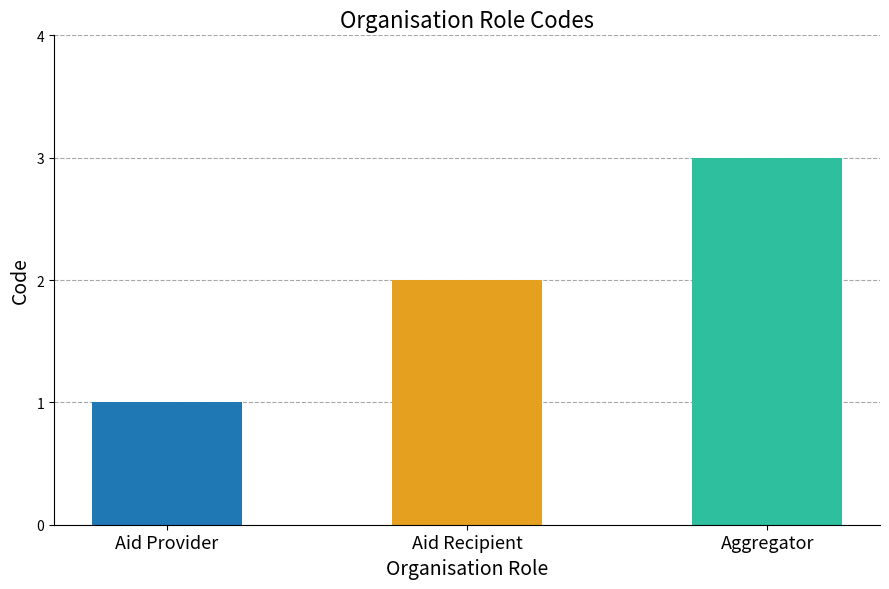

What position from the right is Aid Provider?

3